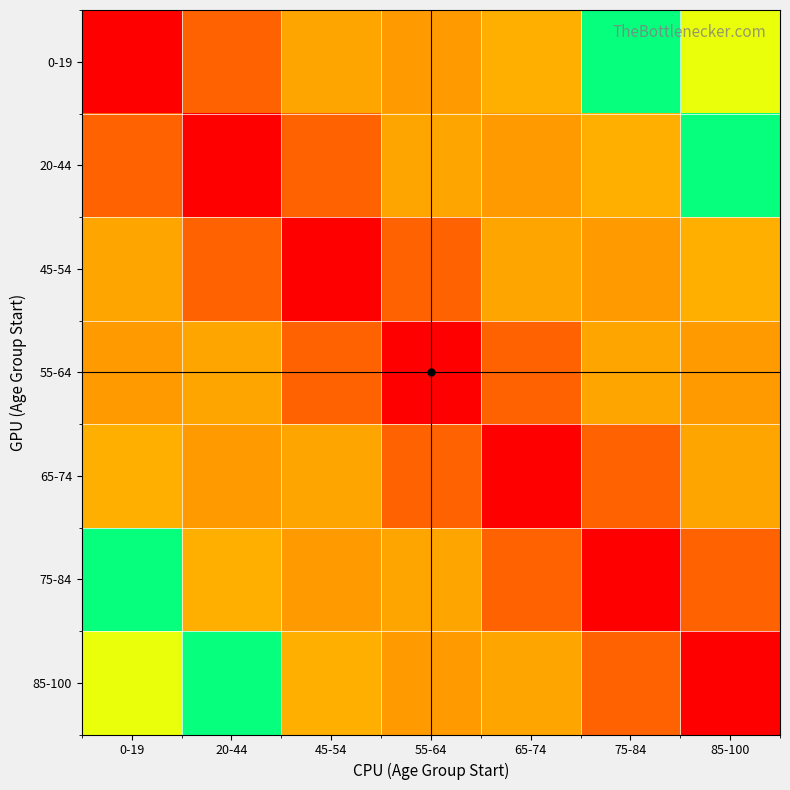

Reading left to right, list all the values displayed in this chart.

0-19: 0-19=0.0	20-44=0.1	45-54=0.2	55-64=0.2	65-74=0.2	75-84=0.4	85-100=0.3
20-44: 0-19=0.1	20-44=0.0	45-54=0.1	55-64=0.2	65-74=0.2	75-84=0.2	85-100=0.4
45-54: 0-19=0.2	20-44=0.1	45-54=0.0	55-64=0.1	65-74=0.2	75-84=0.2	85-100=0.2
55-64: 0-19=0.2	20-44=0.2	45-54=0.1	55-64=0.0	65-74=0.1	75-84=0.2	85-100=0.2
65-74: 0-19=0.2	20-44=0.2	45-54=0.2	55-64=0.1	65-74=0.0	75-84=0.1	85-100=0.2
75-84: 0-19=0.4	20-44=0.2	45-54=0.2	55-64=0.2	65-74=0.1	75-84=0.0	85-100=0.1
85-100: 0-19=0.3	20-44=0.4	45-54=0.2	55-64=0.2	65-74=0.2	75-84=0.1	85-100=0.0